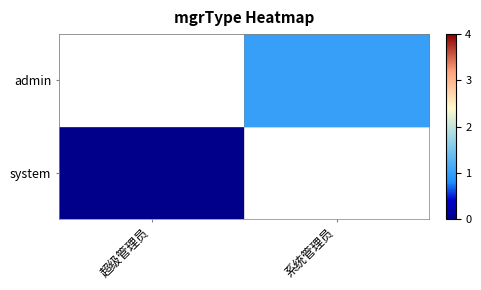

Which category has the highest value in the system series?

超级管理员